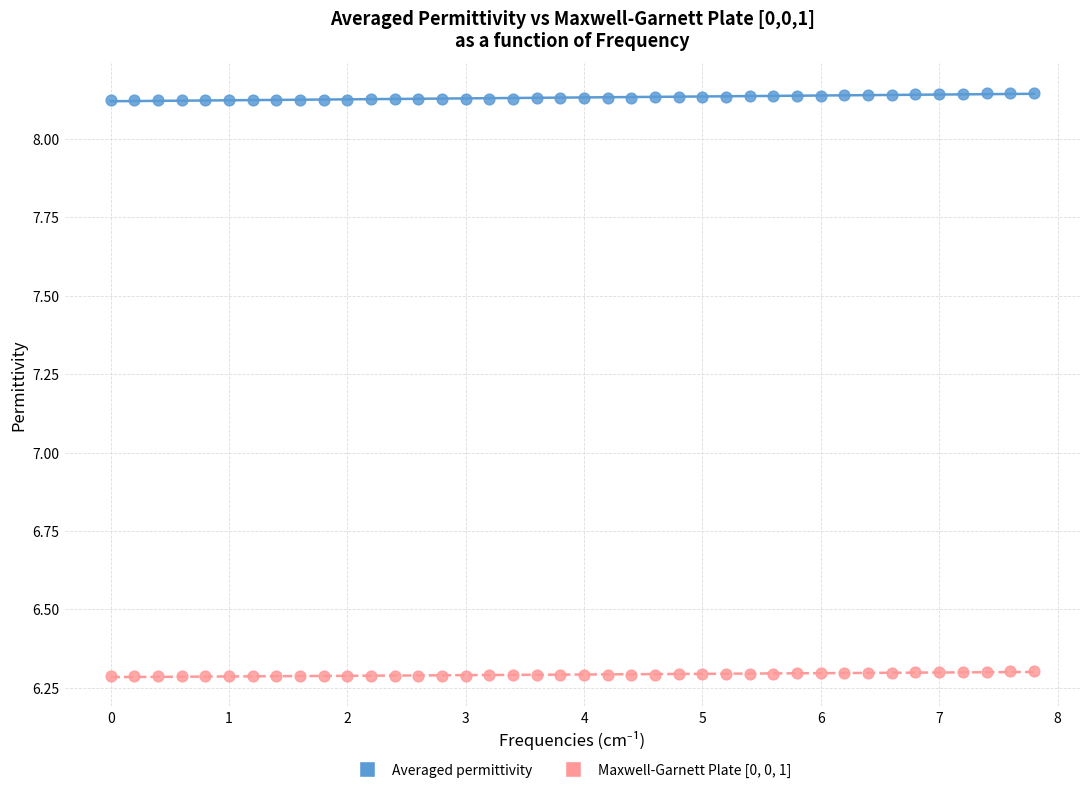

Which series contains the highest Y value?

Averaged permittivity